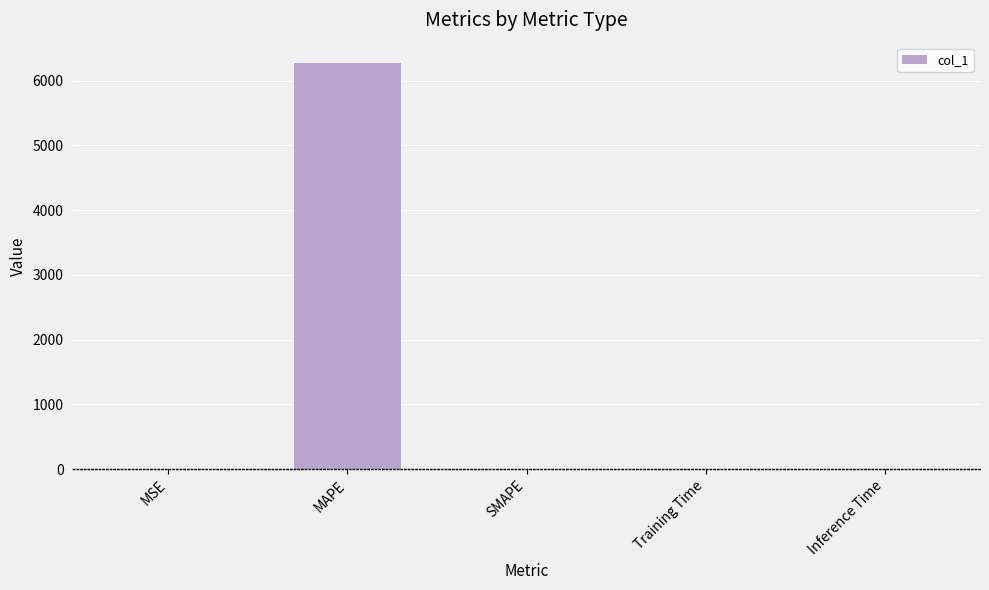

How many values exceed 0?

4